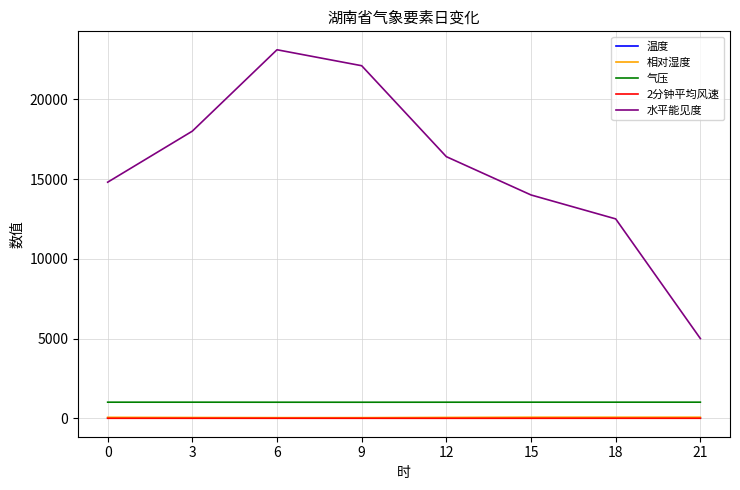

Which series has the largest total across all categories?

水平能见度